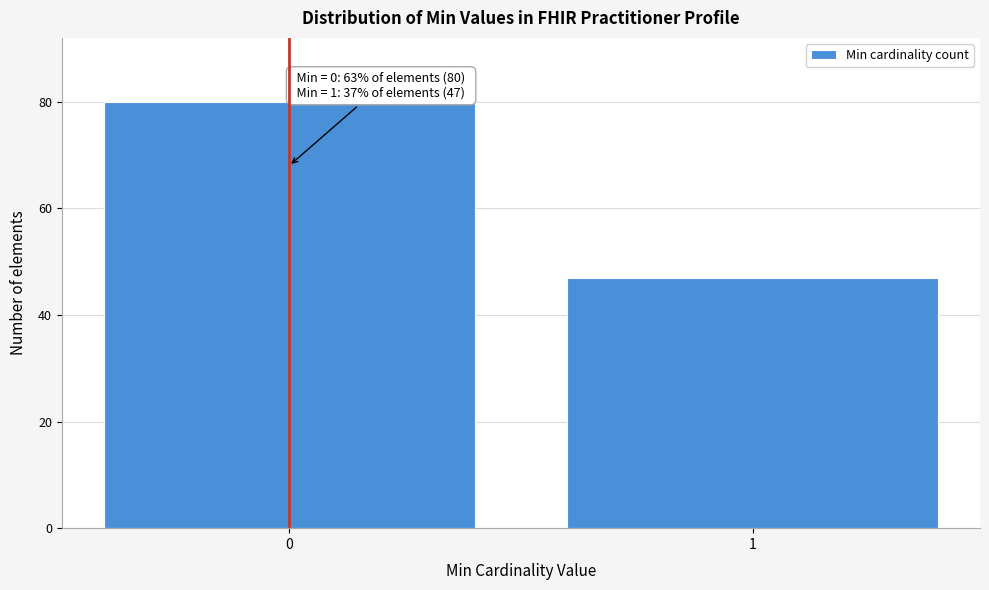

Reading left to right, what are all the values shown in this chart?

80	47